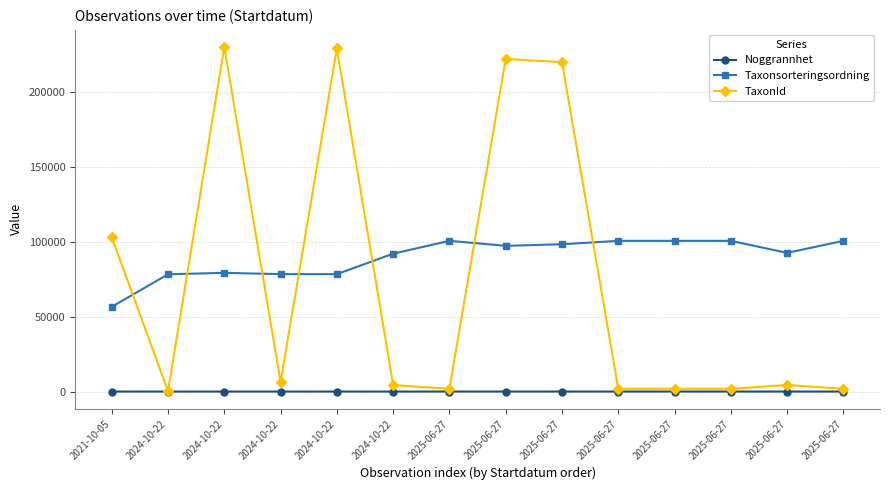

What is the sum of the Taxonsorteringsordning values at 2025-06-27 and 2025-06-27?

195523